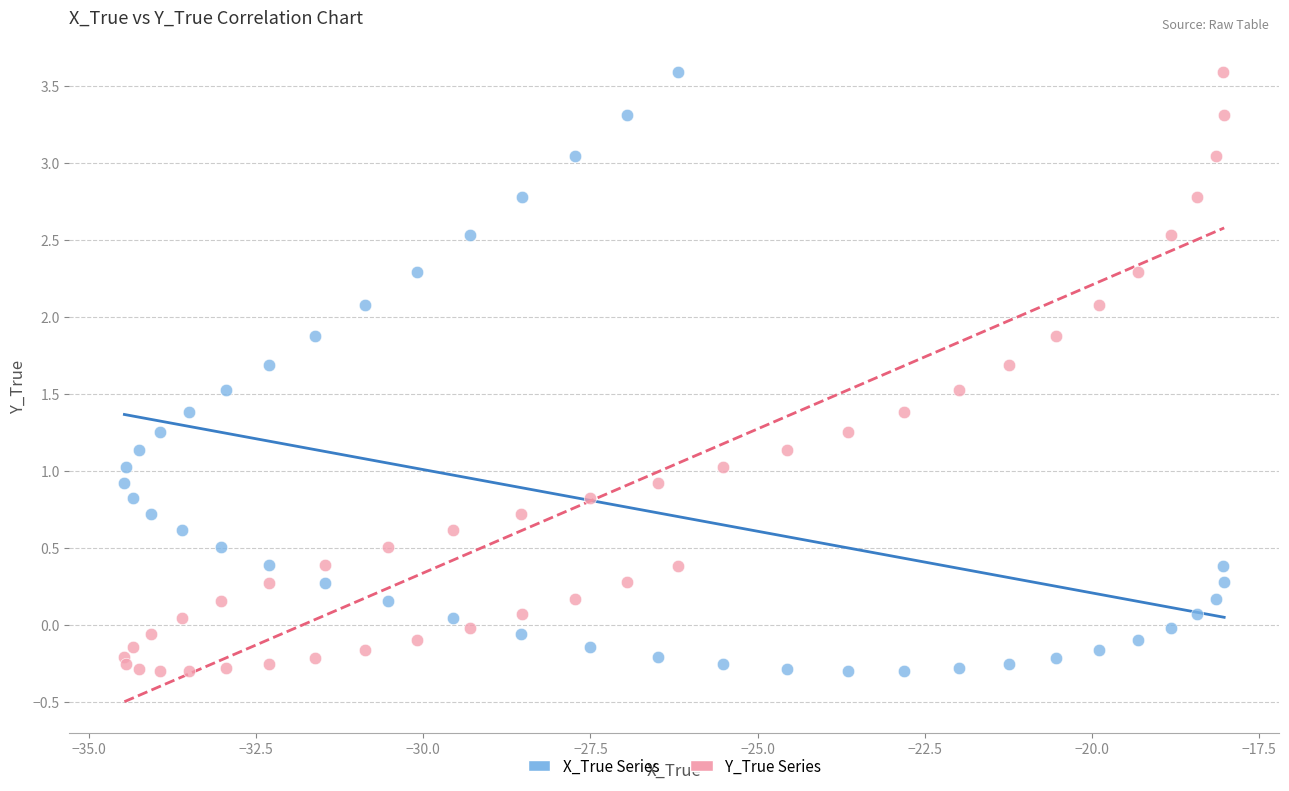

Across all data points, what is the range of Y values (max minus min)?

3.9